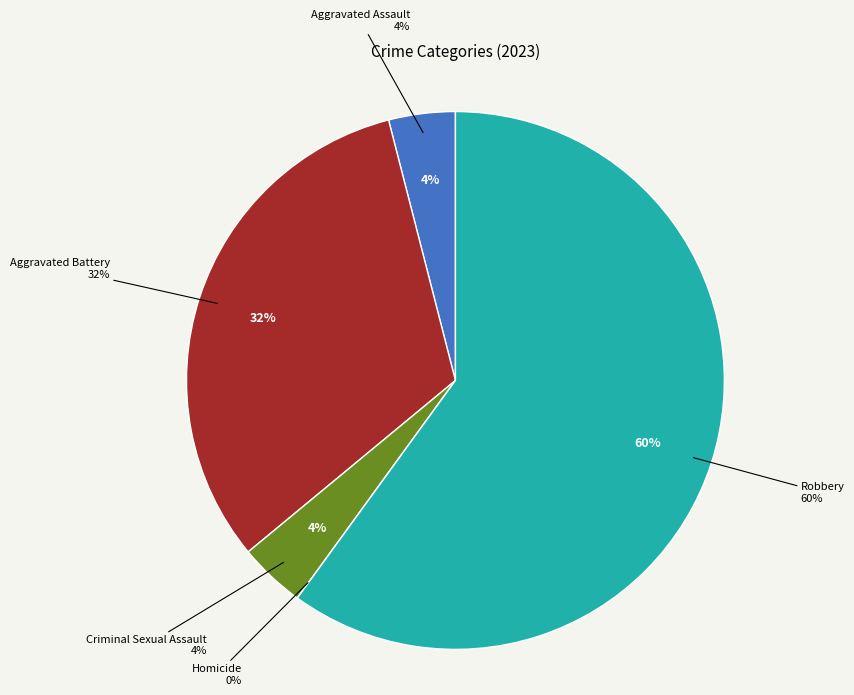

To the nearest percent, what is the average slice percentage?

20%